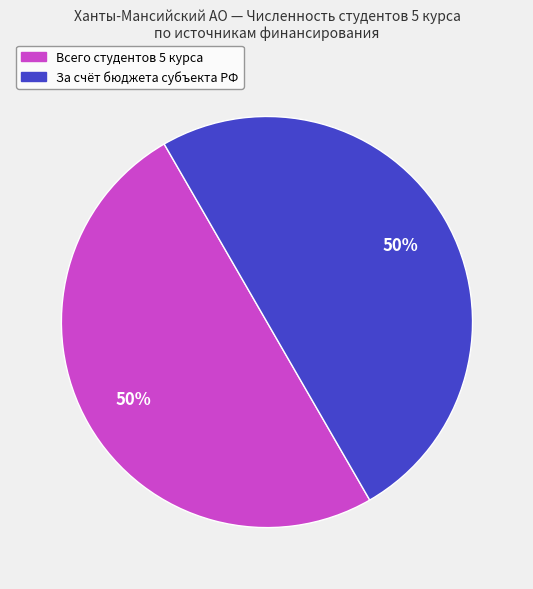

To the nearest percent, what is the average slice percentage?

50%